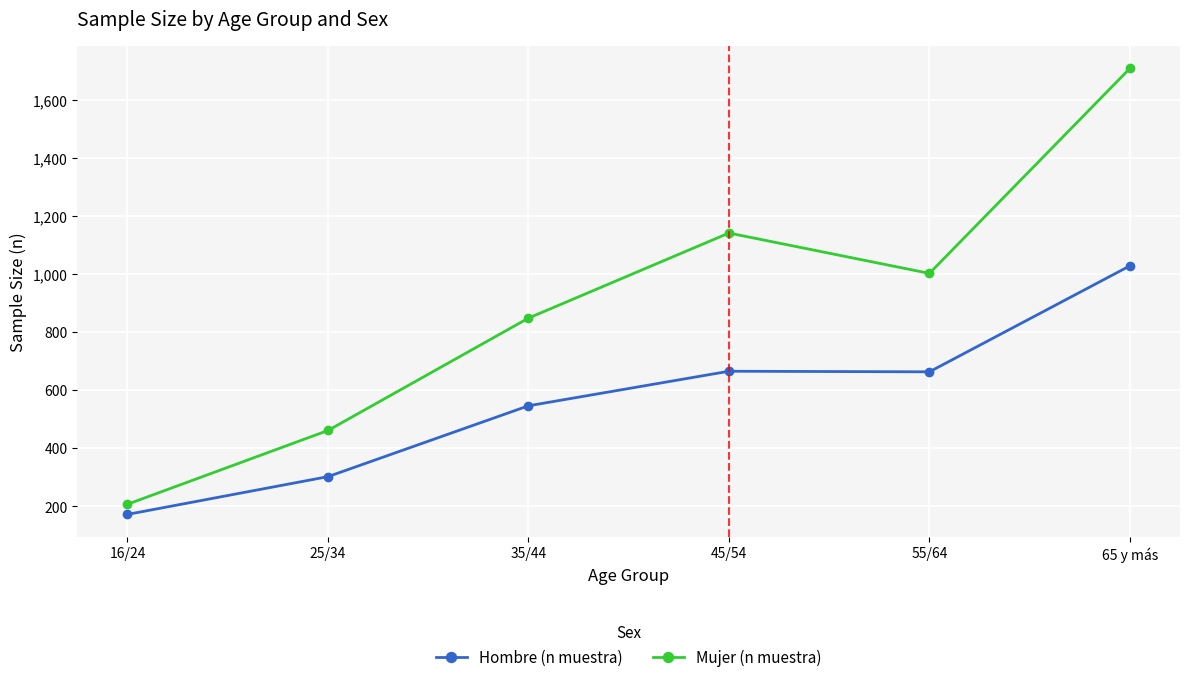

The value of Hombre (n muestra) at 65 y más is 1028. True or false?

True